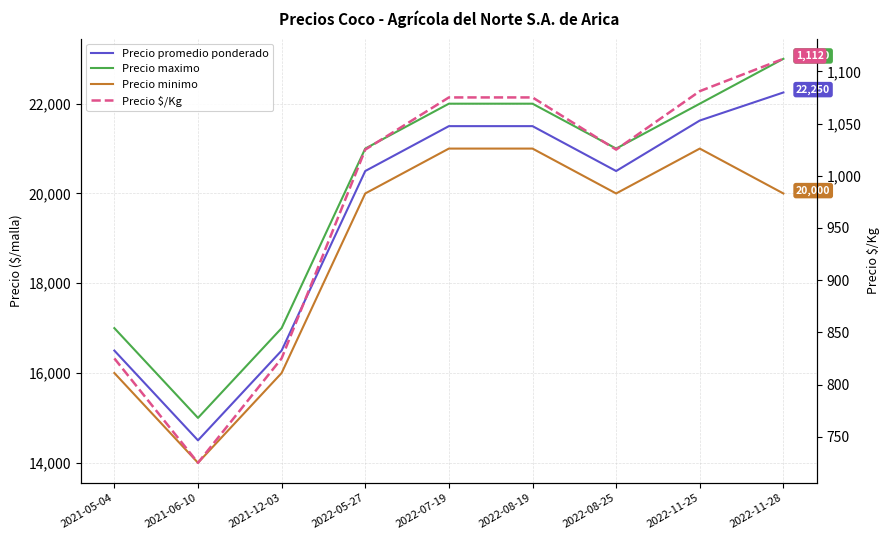

What is the value of the Precio minimo point at the 2nd from the left?

14000